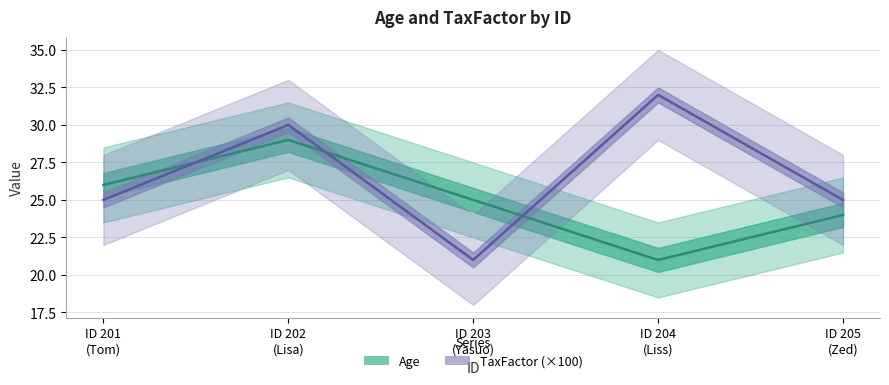

Rank the series by their maximum value, from highest to lowest.

TaxFactor (×100), Age